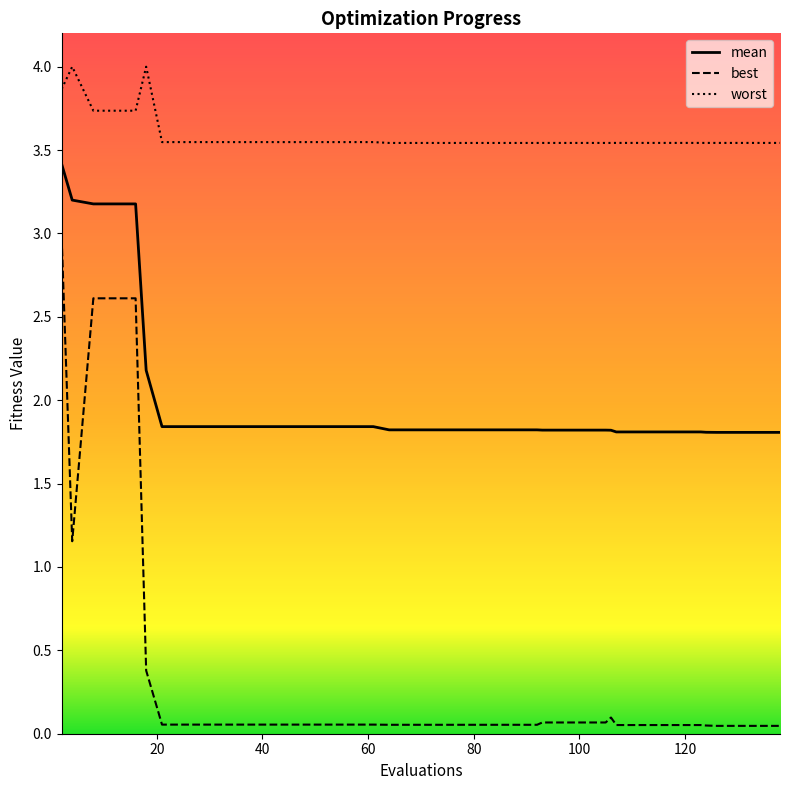

What is the maximum value for mean?

3.4